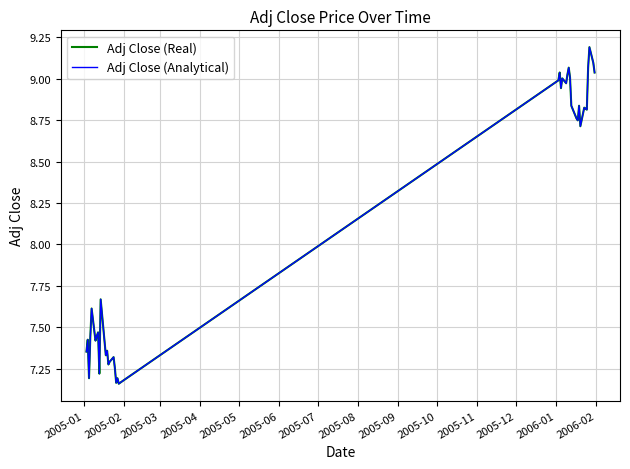

Is this an area chart (filled region under the line)?

No